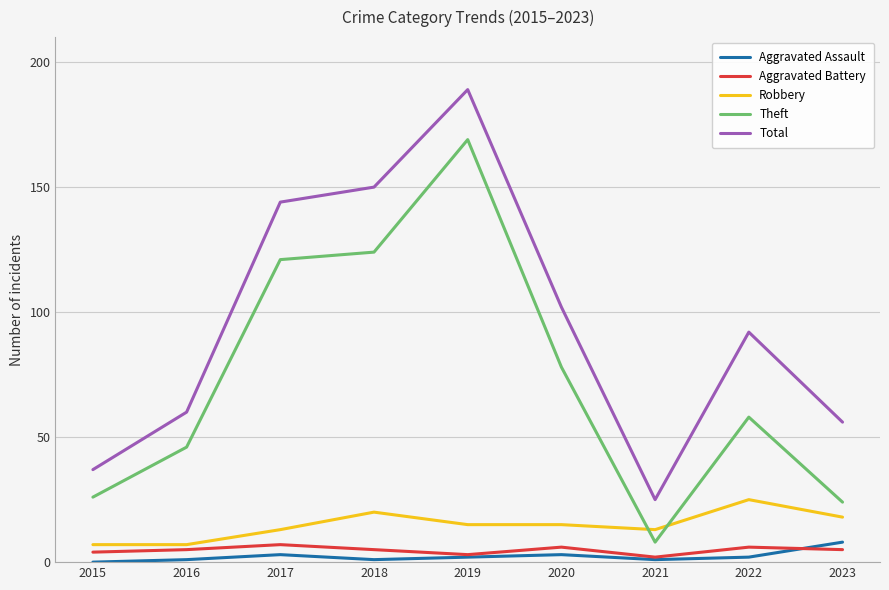

The Aggravated Battery series shows 7 at 2017. True or false?

True